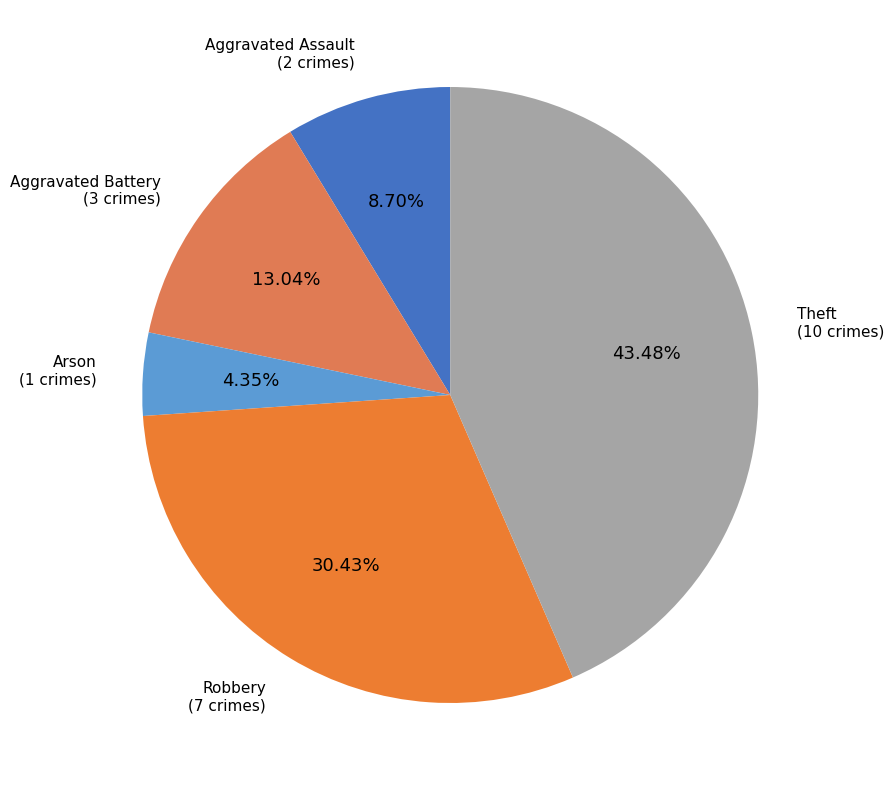

What is the ratio of the value at Aggravated Assault to the value at Arson?

2.0